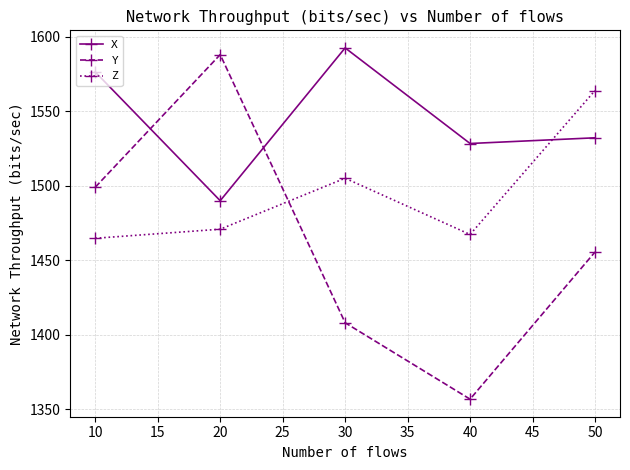

True or false: Y and X cross at least once.

True